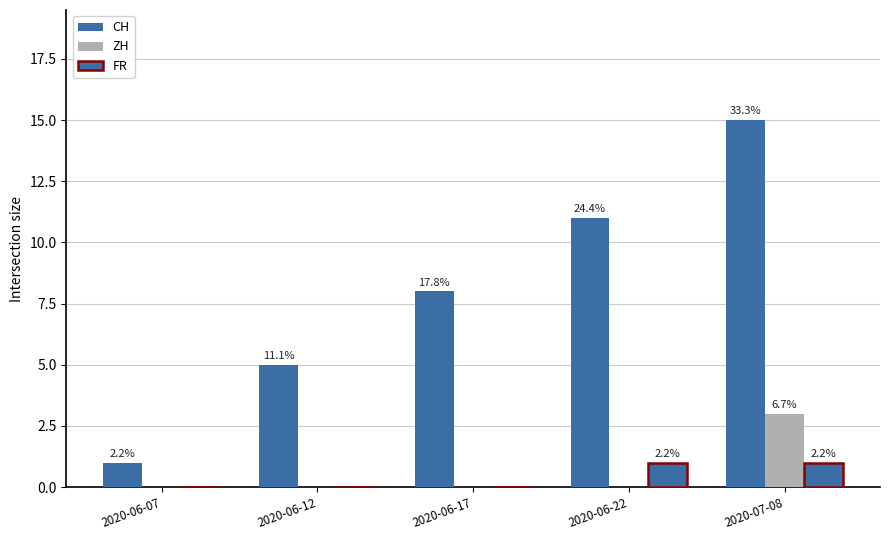

At which category is the sum across all series the highest?

2020-07-08